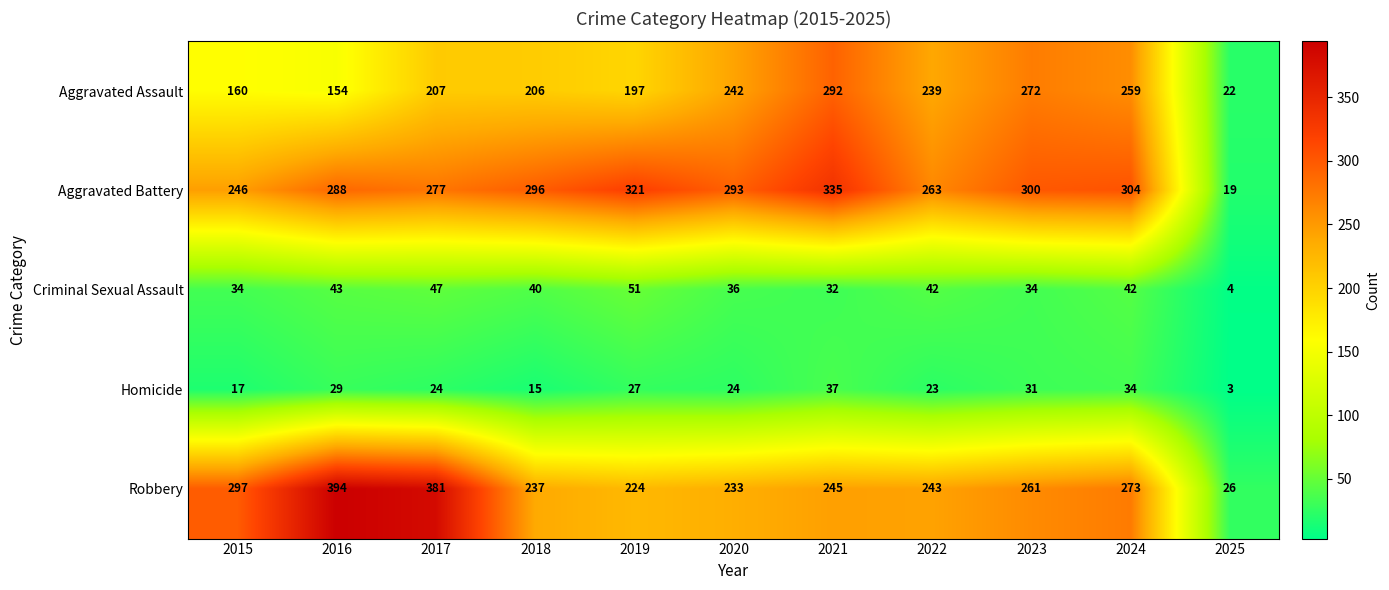

Is it true that Homicide equals 24 at 2020?

True